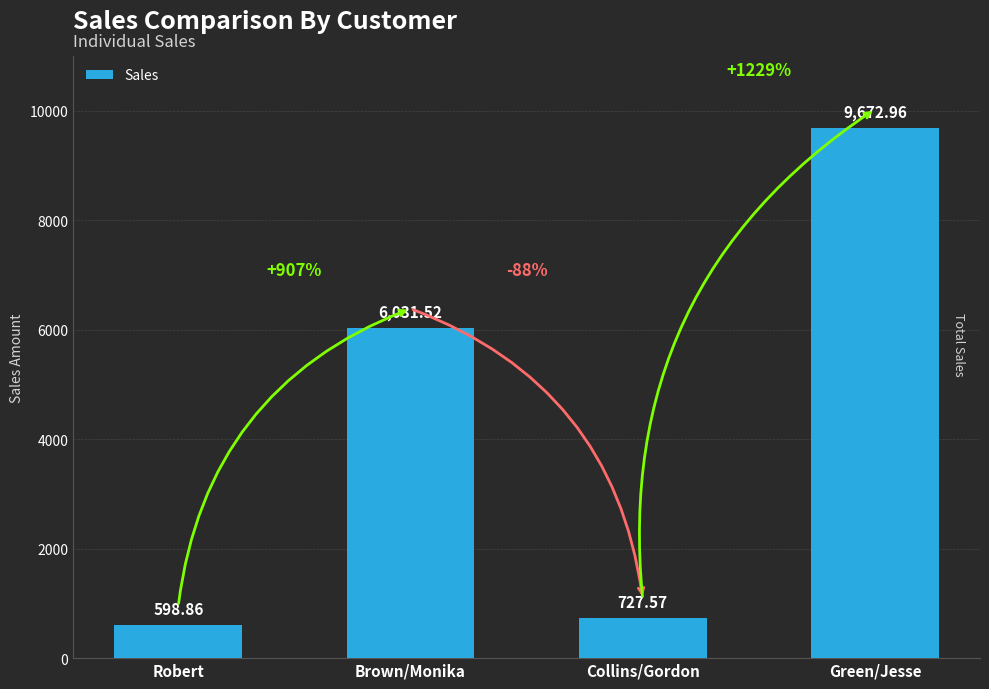

What is the minimum value shown in the chart?

598.9